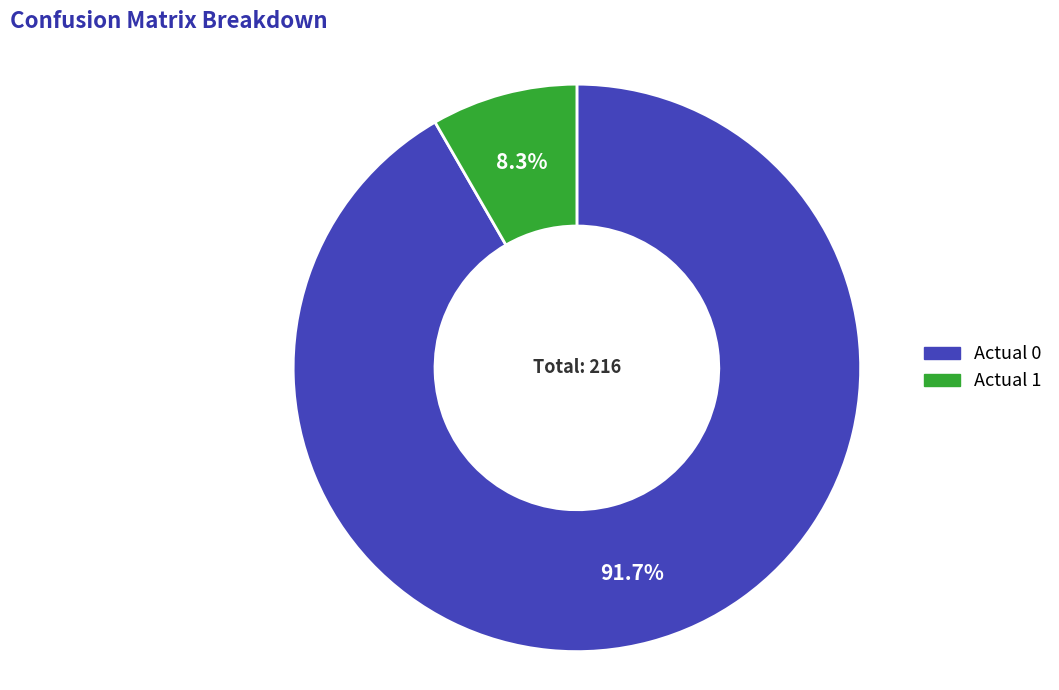

How many slices are in this pie chart?

2